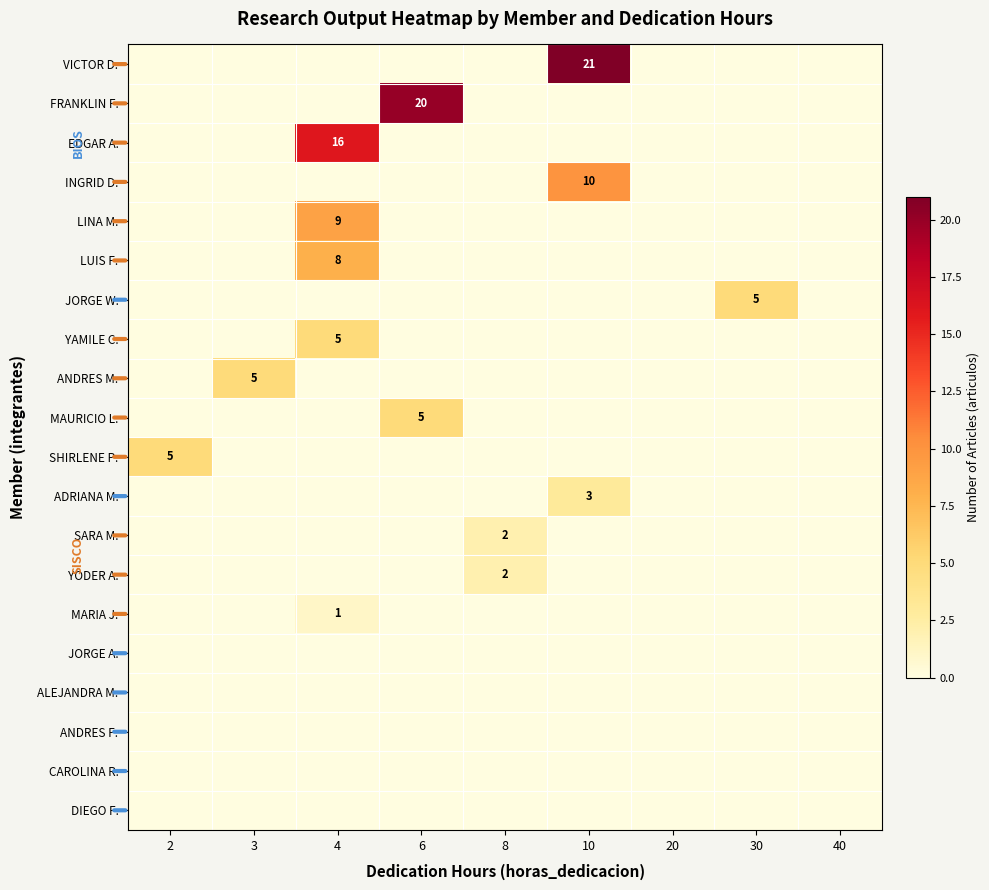

What is the total value across all series at 2?

5